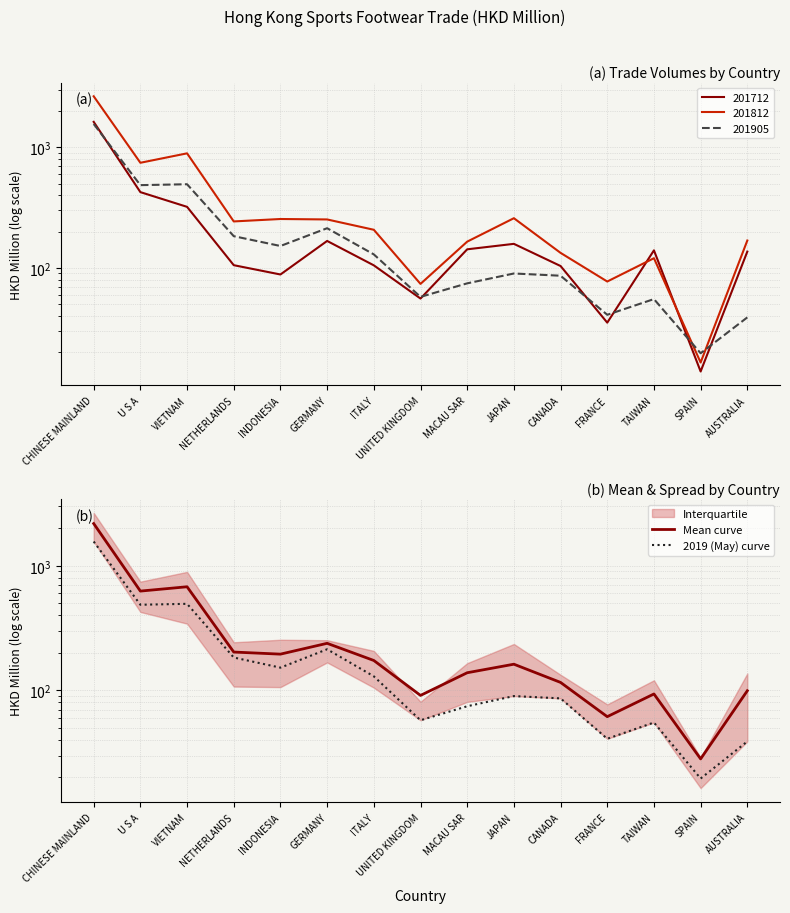

True or false: 2019 (May) curve and Mean curve cross at least once.

False